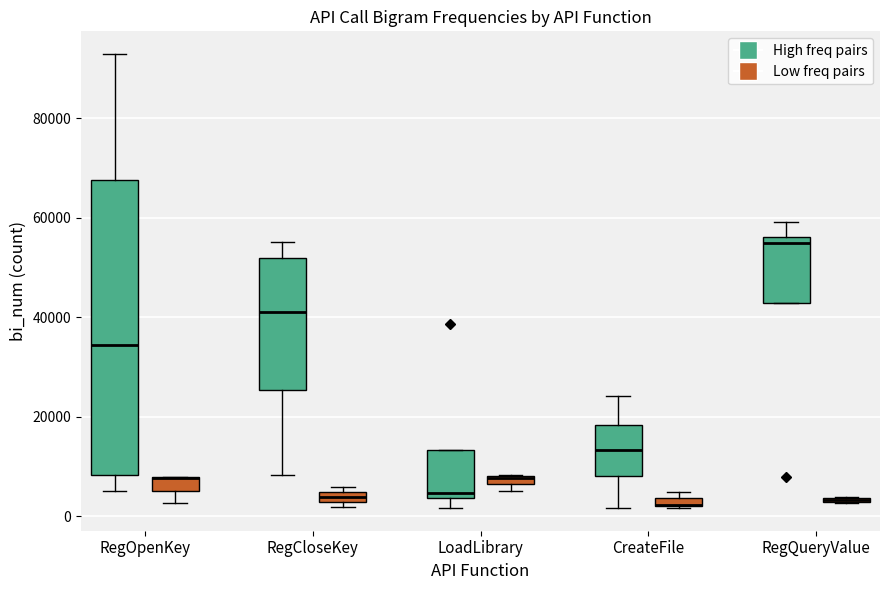

Comparing the boxes themselves (not the whiskers), which one is the tallest?

RegOpenKey (High freq pairs)